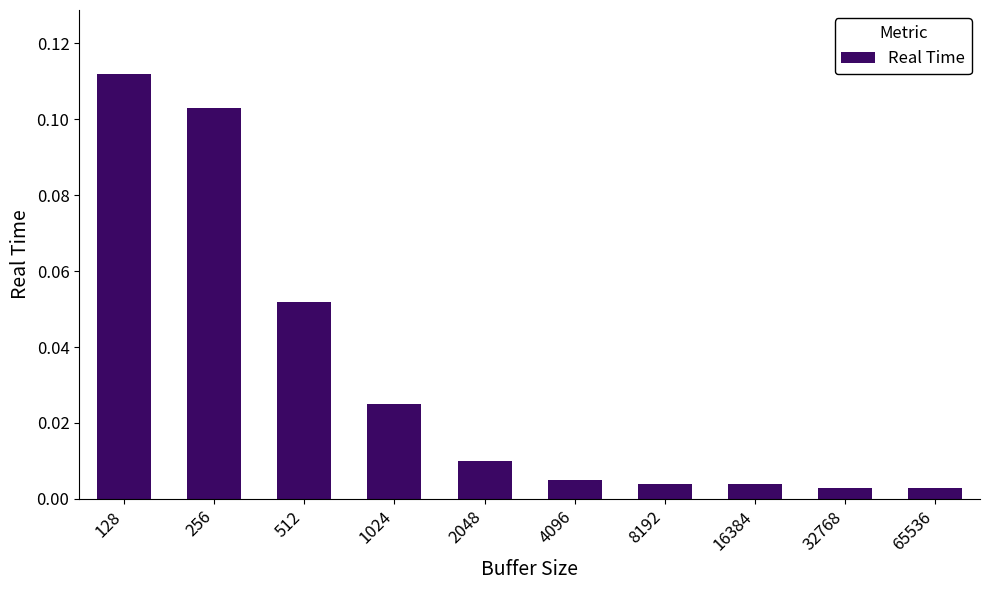

Does the chart contain any negative values?

No